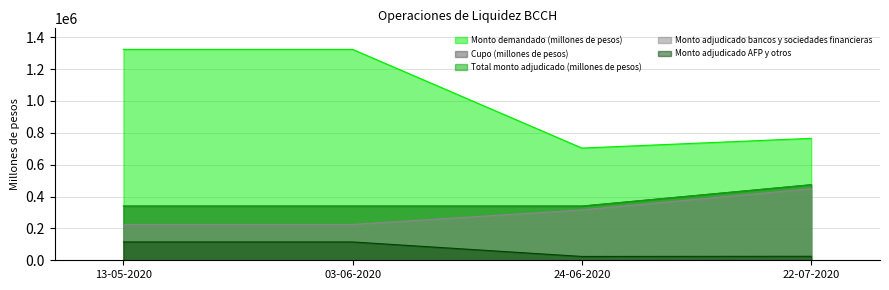

At which category is the sum across all series the highest?

13-05-2020